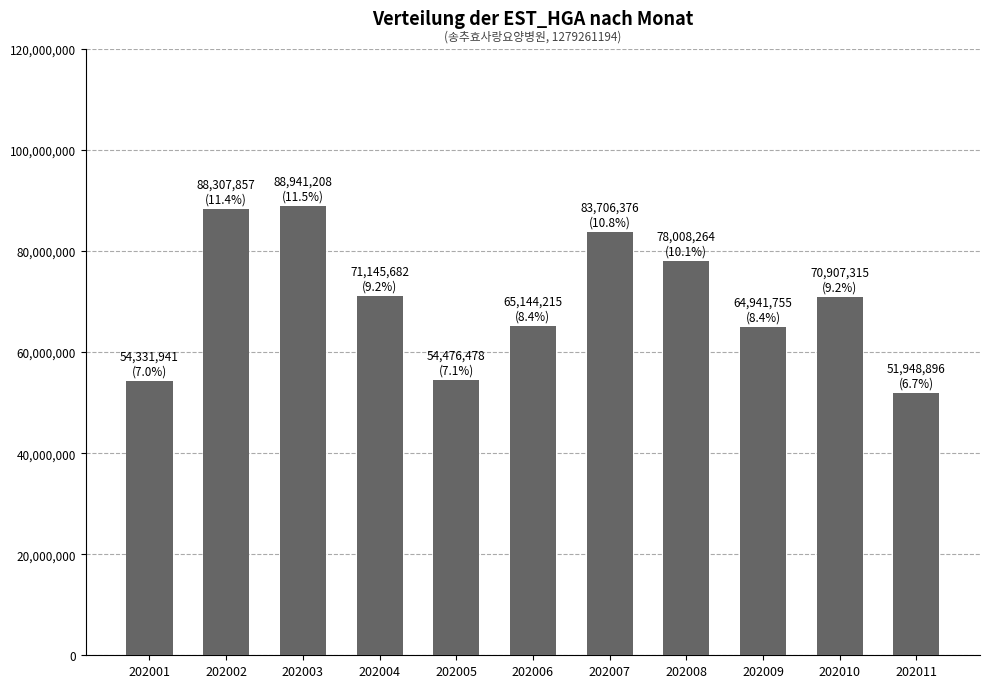

What is the greatest value displayed?

88941208